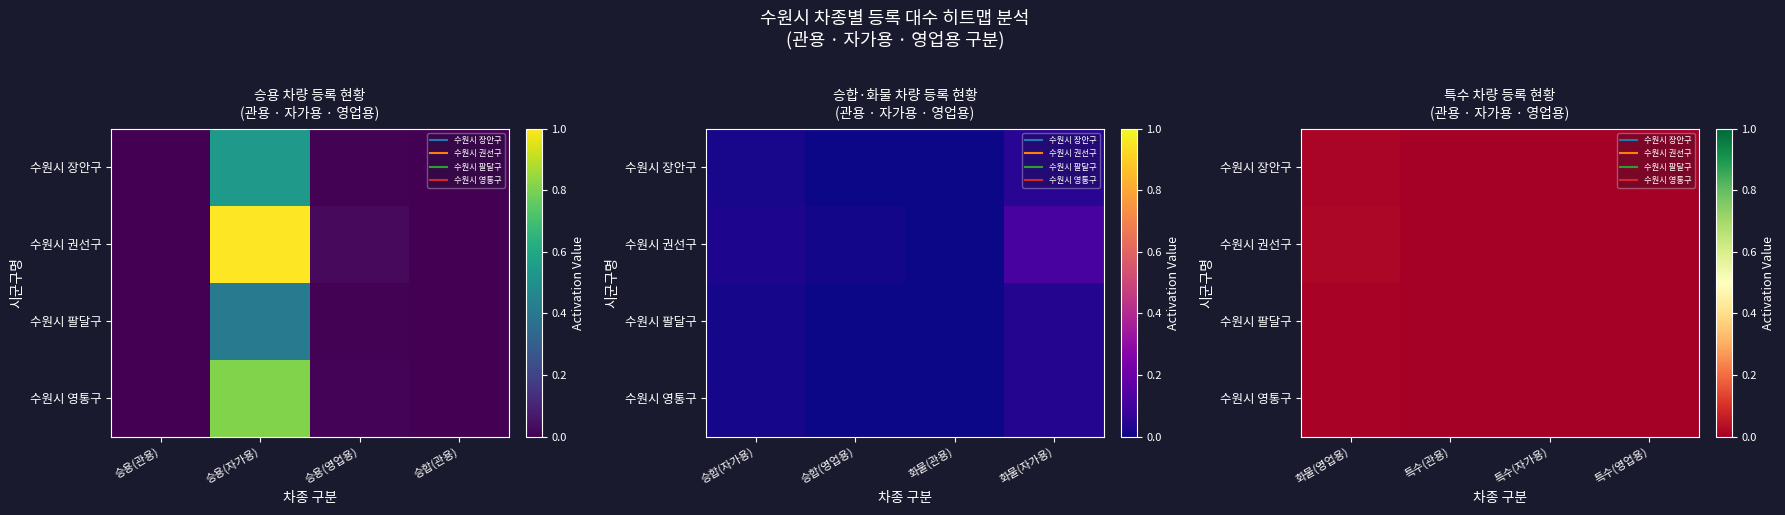

Rank the series at 특수(영업용) from lowest to highest value.

수원시 팔달구, 수원시 장안구, 수원시 영통구, 수원시 권선구